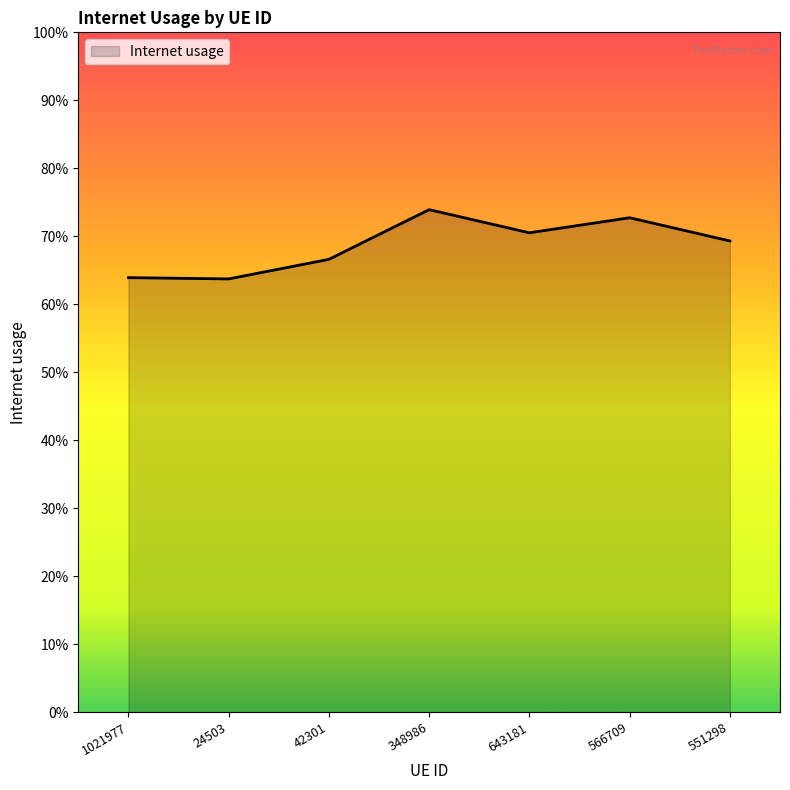

How many values are between 0 and 1?

7